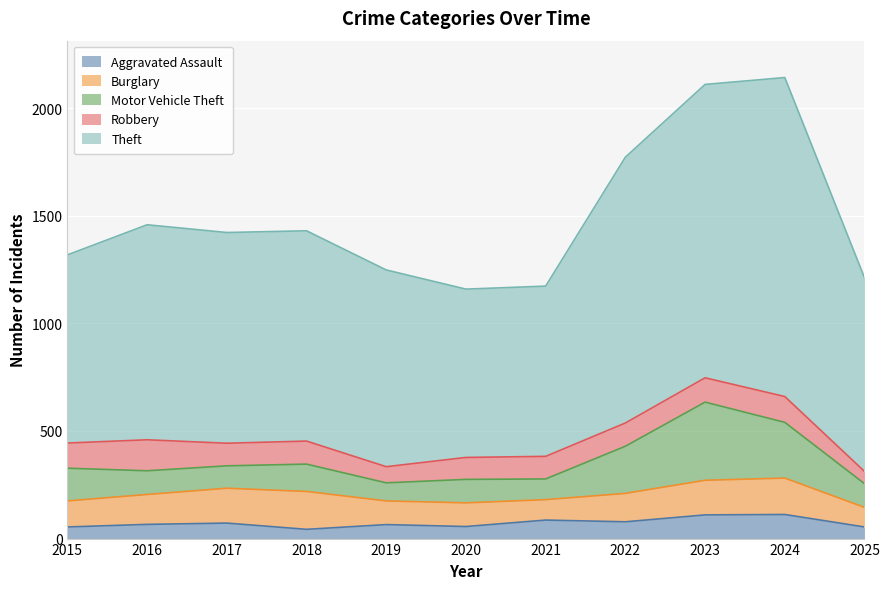

Is it true that Aggravated Assault equals 89 at 2020?

False